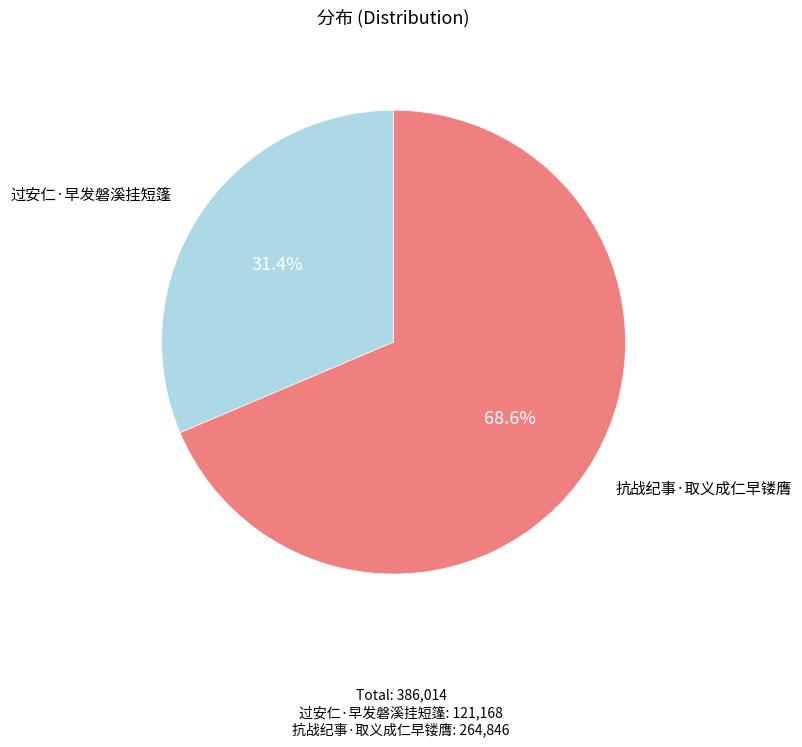

Between 抗战纪事·取义成仁早镂膺 and 过安仁·早发磐溪挂短篷, which is larger?

抗战纪事·取义成仁早镂膺